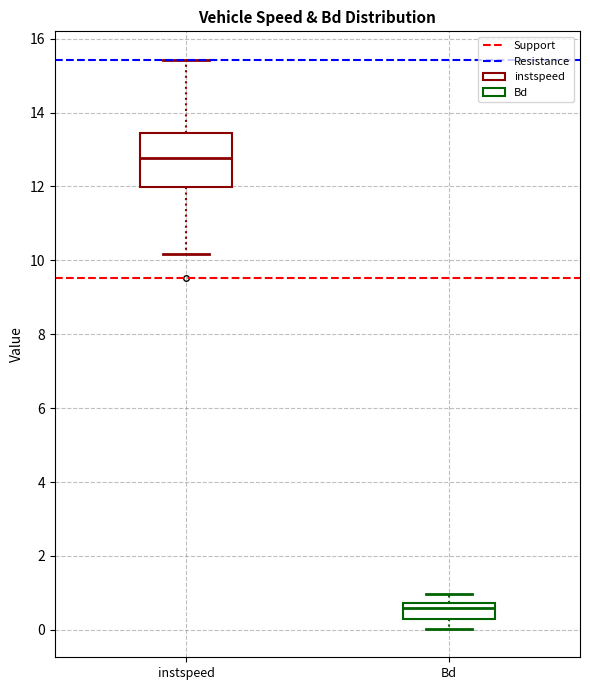

Where does the upper whisker of the box for Bd end on the y-axis? The values are not printed on the chart, so give them approximately, as read against the axis.

1.0